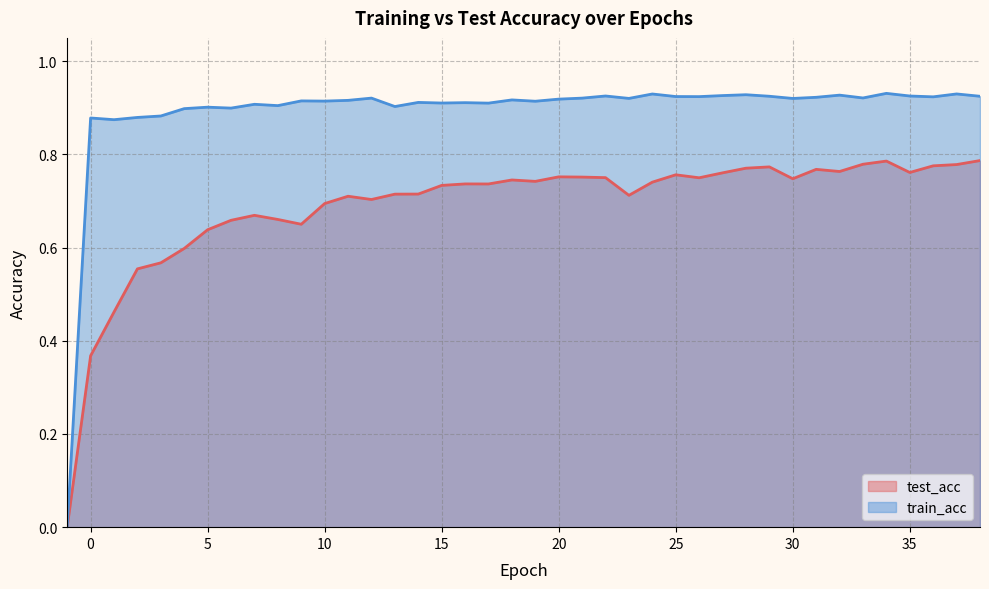

Rank the series at 36 from lowest to highest value.

test_acc, train_acc